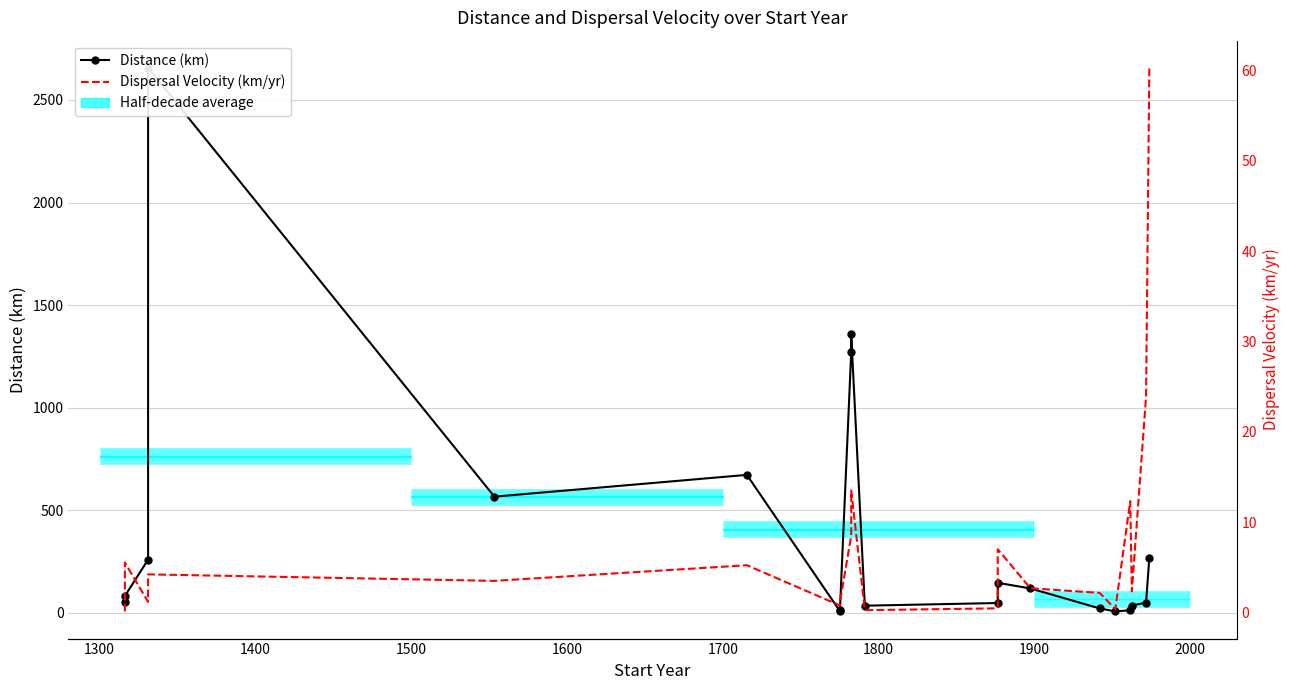

Which series has the largest range (max minus min)?

Distance (km)